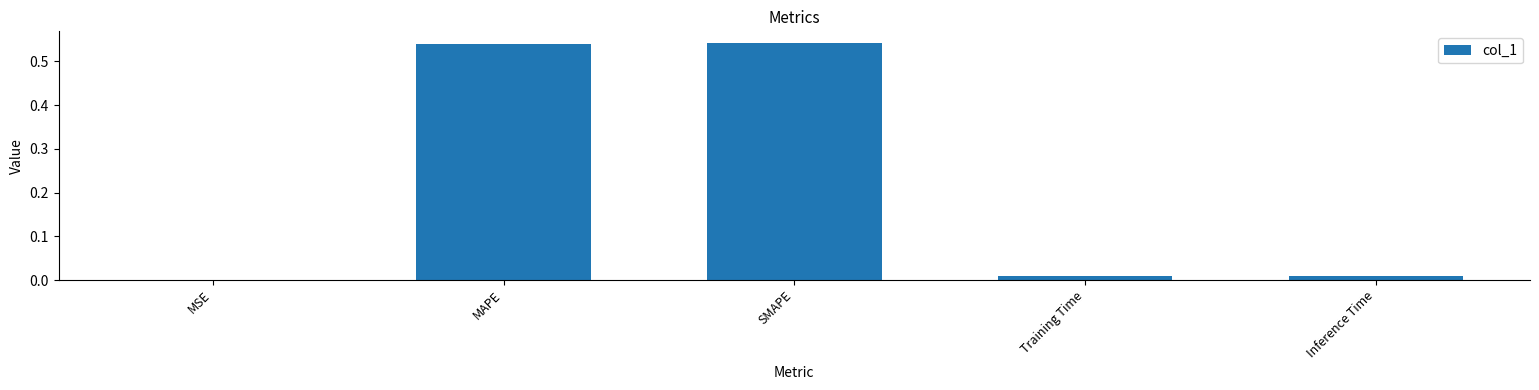

Between SMAPE and Training Time, which is larger?

SMAPE